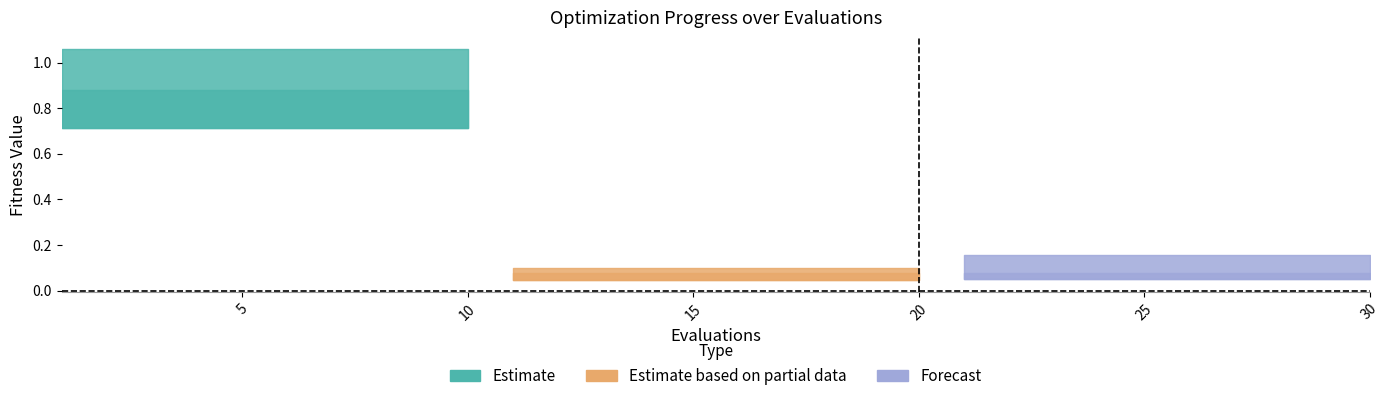

Reading left to right, transcribe all the data shown in this chart.

mean: 0=0.9	1=0.9	2=0.9	3=0.9	4=0.9	5=0.9	6=0.9	7=0.9	8=0.9	9=0.9	10=0.1	11=0.1	12=0.1	13=0.1	14=0.1	15=0.1	16=0.1	17=0.1	18=0.1	19=0.1	20=0.1	21=0.1	22=0.1	23=0.1	24=0.1	25=0.1	26=0.1	27=0.1	28=0.1	29=0.1
best: 0=0.7	1=0.7	2=0.7	3=0.7	4=0.7	5=0.7	6=0.7	7=0.7	8=0.7	9=0.7	10=0.0	11=0.0	12=0.0	13=0.0	14=0.0	15=0.0	16=0.0	17=0.0	18=0.0	19=0.0	20=0.0	21=0.0	22=0.0	23=0.0	24=0.0	25=0.0	26=0.0	27=0.0	28=0.0	29=0.0
worst: 0=1.1	1=1.1	2=1.1	3=1.1	4=1.1	5=1.1	6=1.1	7=1.1	8=1.1	9=1.1	10=0.1	11=0.1	12=0.1	13=0.1	14=0.1	15=0.1	16=0.1	17=0.1	18=0.1	19=0.1	20=0.2	21=0.2	22=0.2	23=0.2	24=0.2	25=0.2	26=0.2	27=0.2	28=0.2	29=0.2